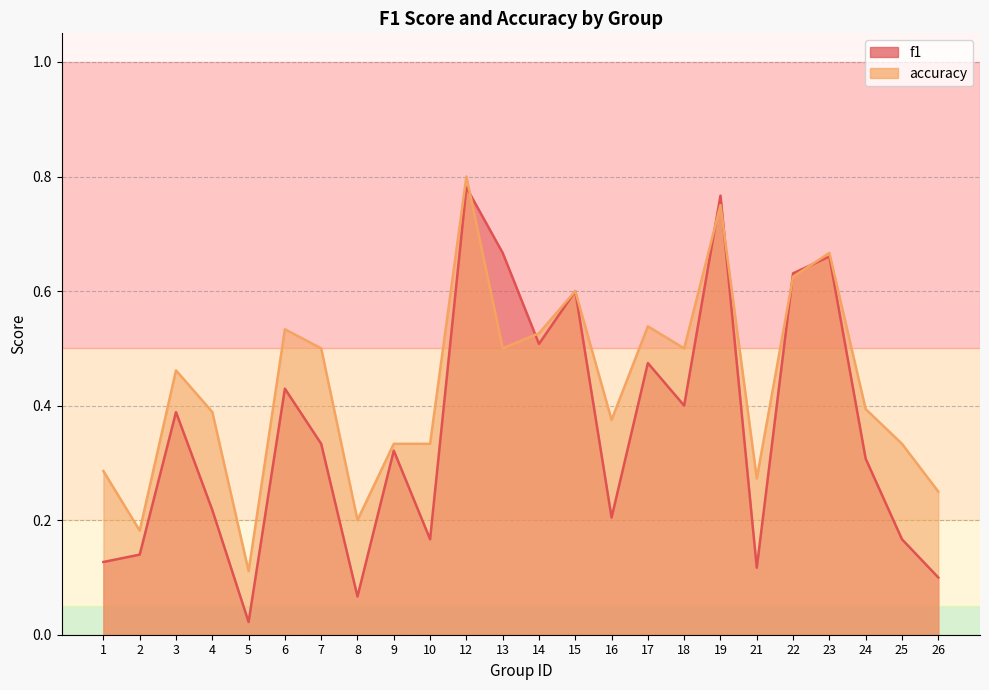

How many times do accuracy and f1 cross each other?

6